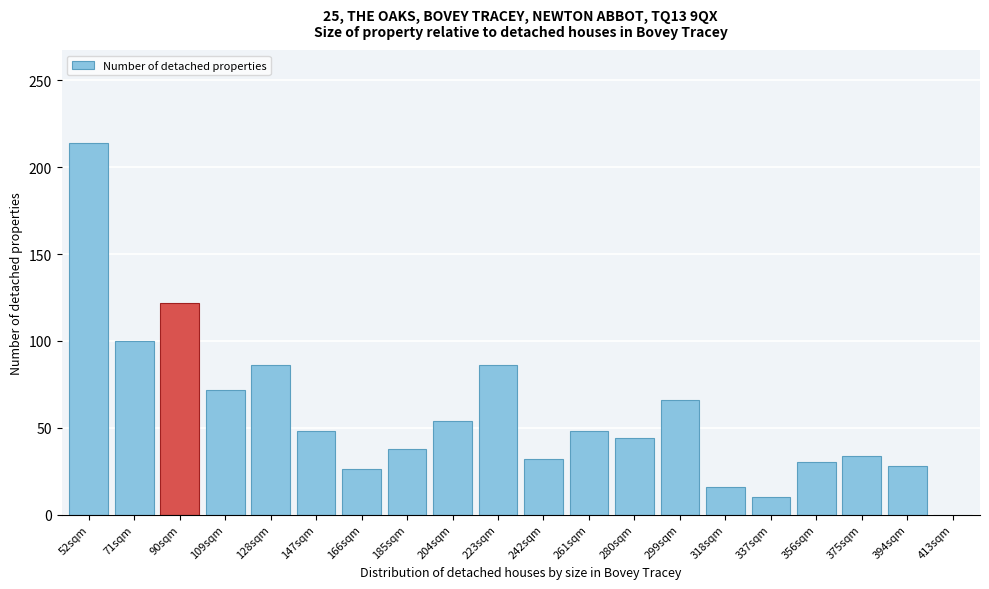

Reading right to left, extract all data points from this chart.

413sqm=0	394sqm=28	375sqm=34	356sqm=30	337sqm=10	318sqm=16	299sqm=66	280sqm=44	261sqm=48	242sqm=32	223sqm=86	204sqm=54	185sqm=38	166sqm=26	147sqm=48	128sqm=86	109sqm=72	90sqm=122	71sqm=100	52sqm=214